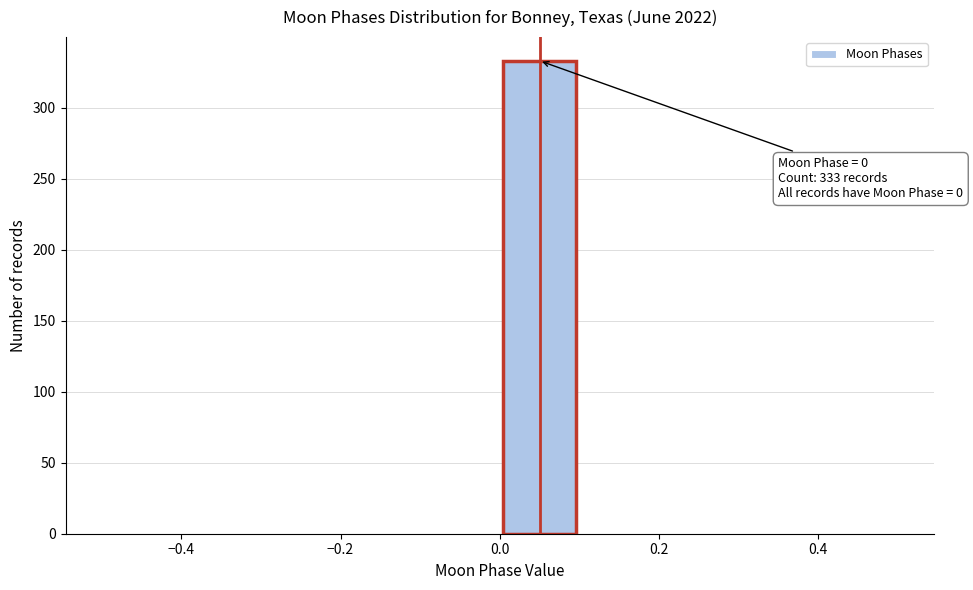

Which range on the x-axis has the tallest bar?

0.0 to 0.1